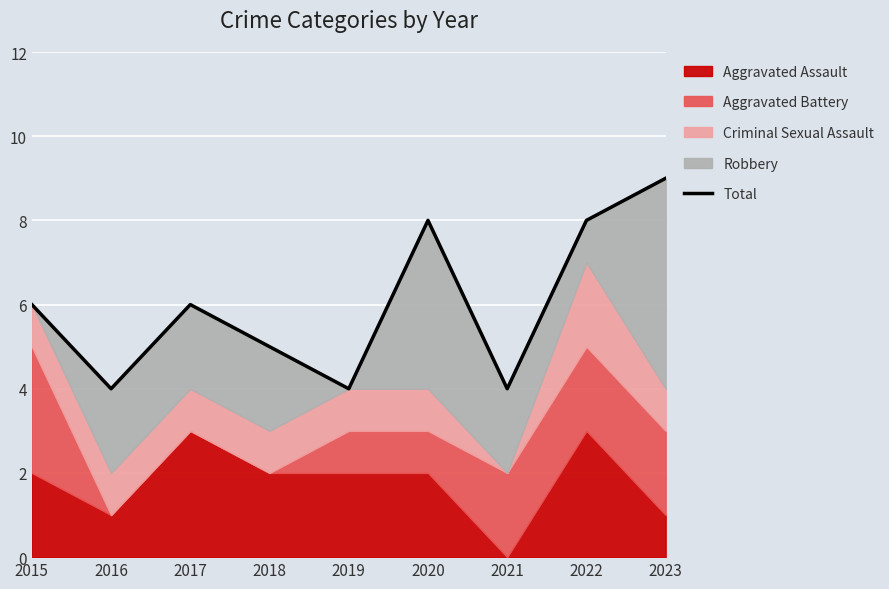

What is the difference between the values at 2017 and 2018?

1